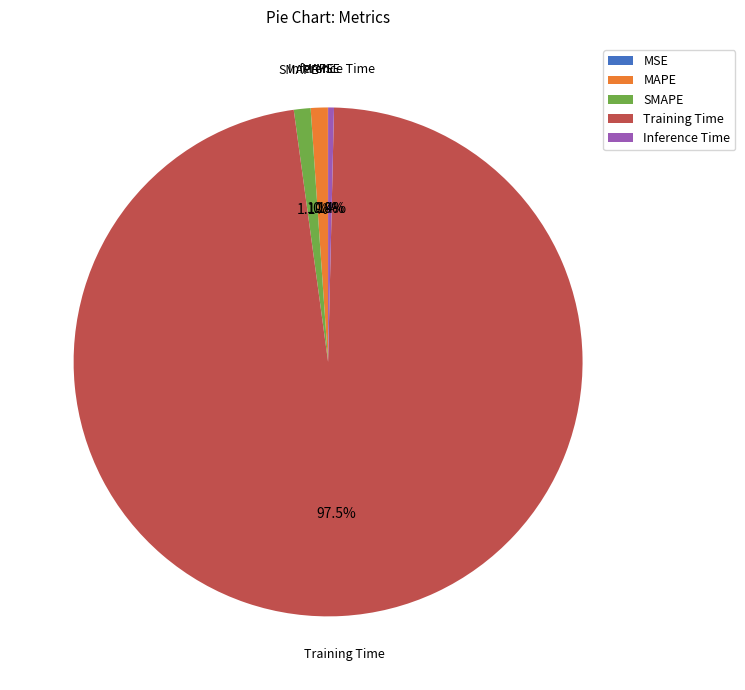

Which category has the biggest portion of the pie?

Training Time